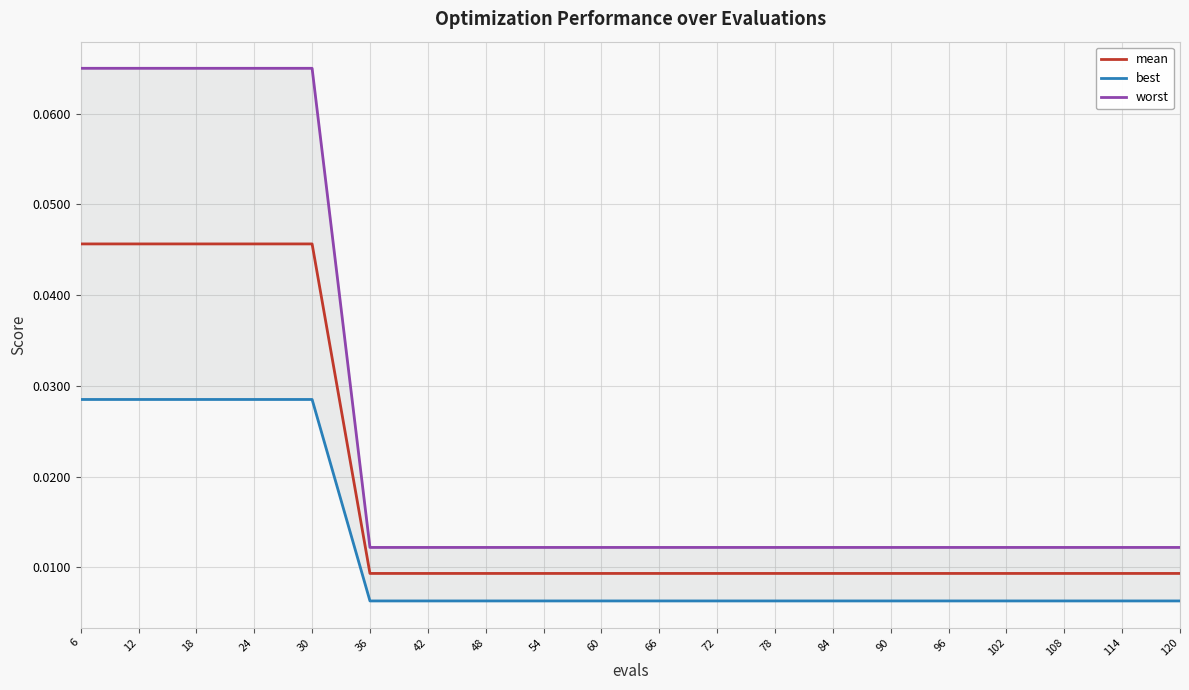

Does the chart have visible grid lines?

Yes